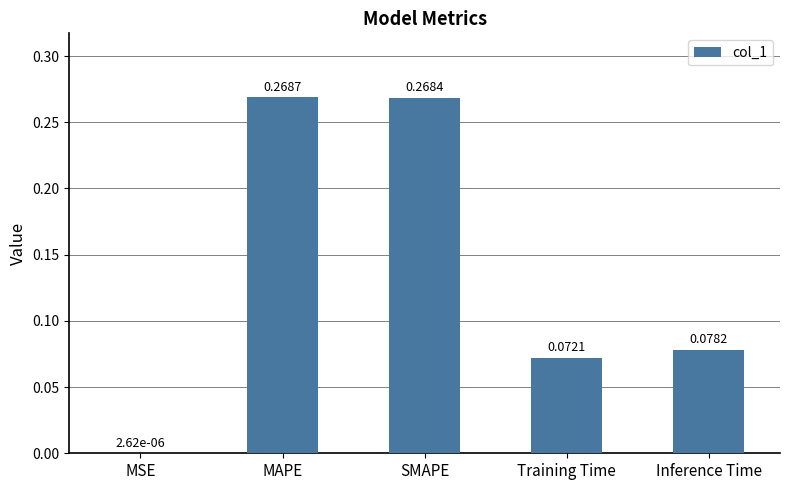

What is the sum of all values?

0.7